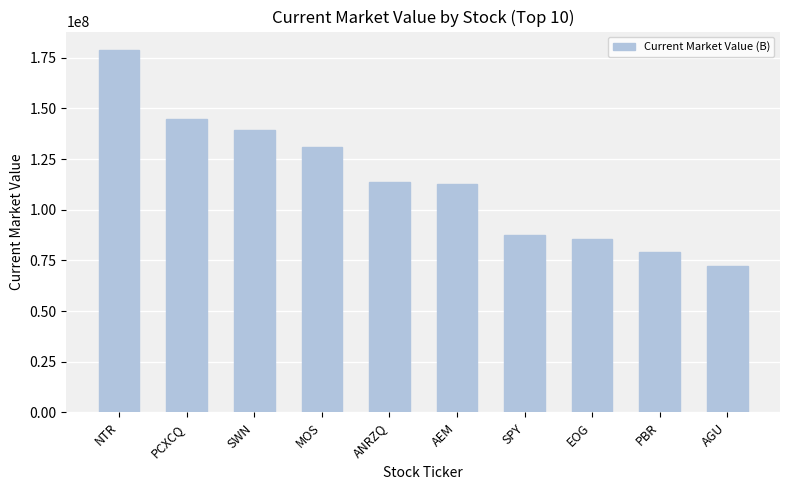

At which category does the chart reach its minimum across all series?

AGU